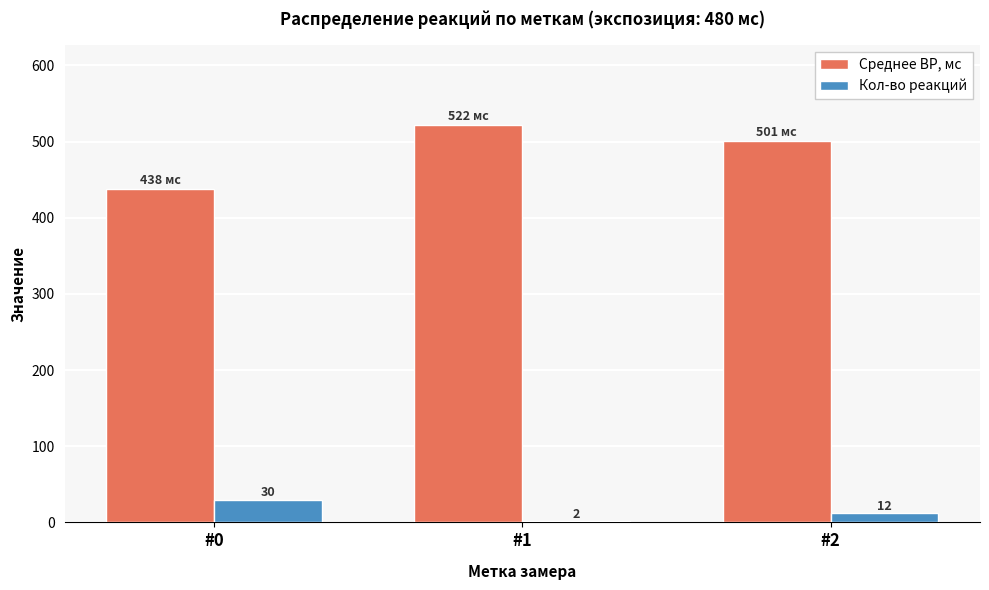

What is the value of the Среднее ВР, мс bar at the 2nd from the left?

522